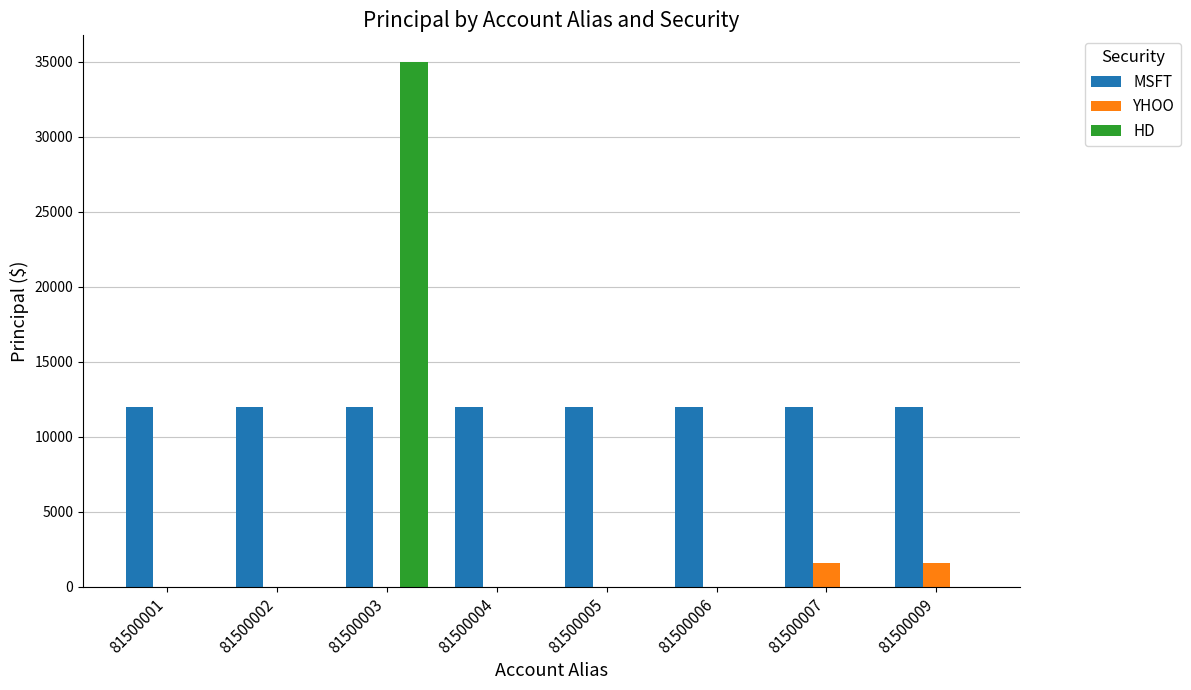

Which label corresponds to the largest value in the chart?

81500003